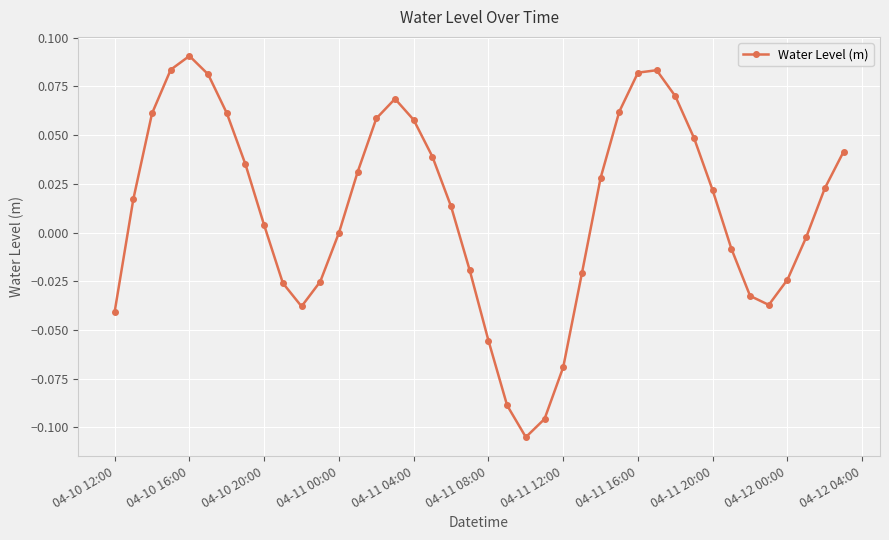

How many points are higher than both their immediate neighbors (excluding endpoints)?

3